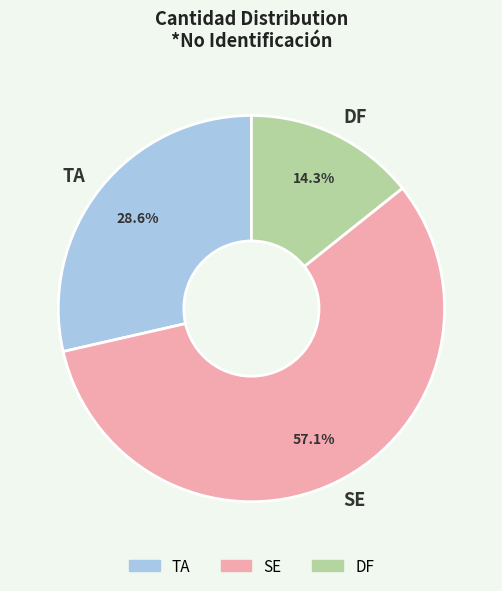

To the nearest percent, what is the difference between the largest and smallest slice percentages?

43%